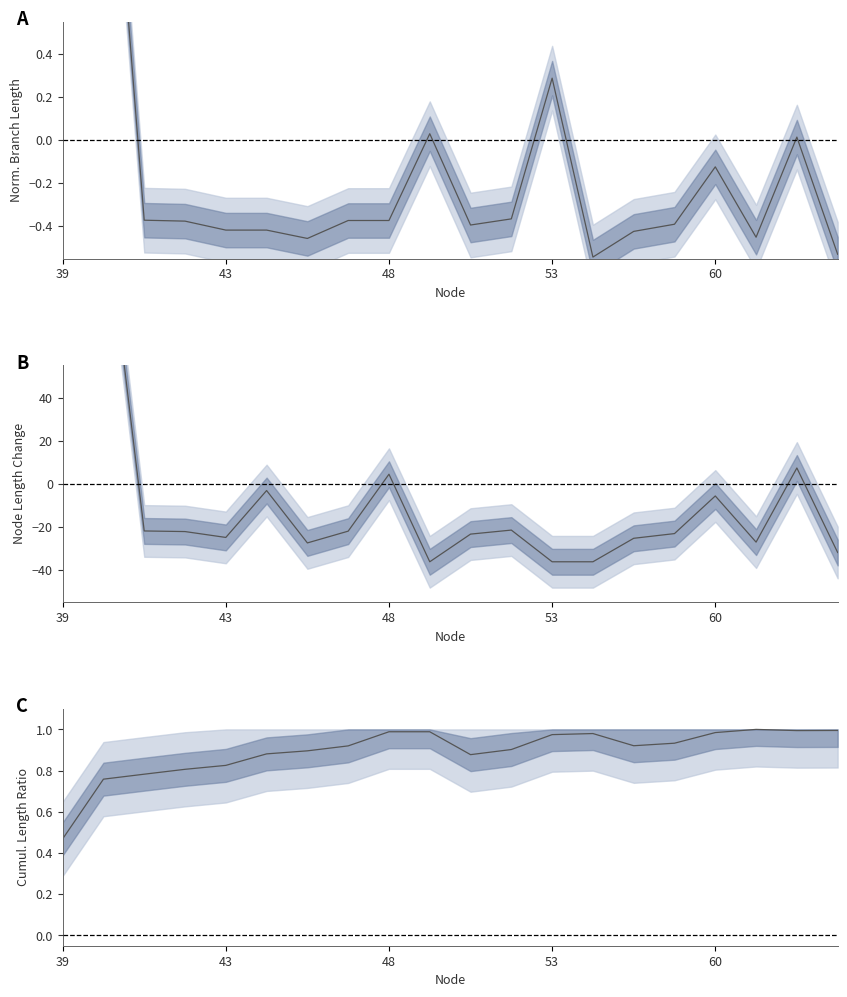

What is the sum of the values at 43 and 48?

1.5